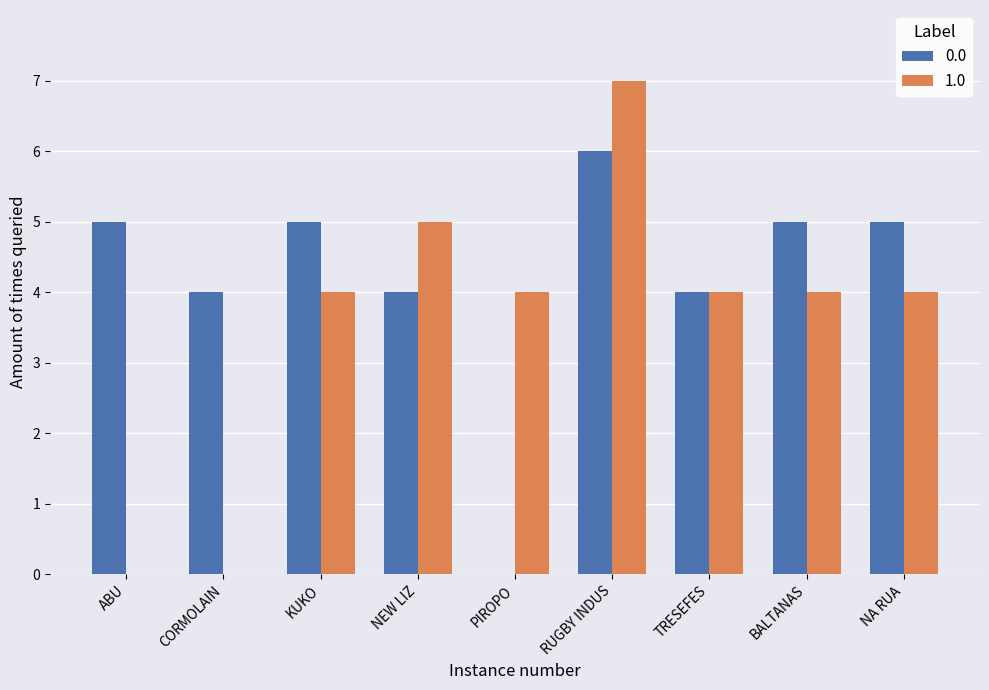

How many categories are shown in the chart?

9